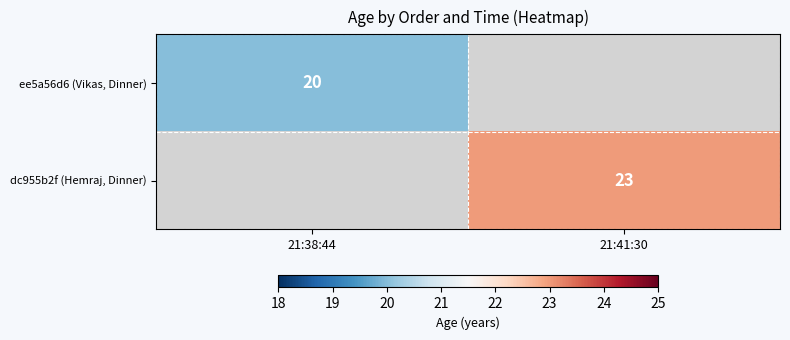

The ee5a56d6 (Vikas, Dinner) series shows 9 at 21:38:44. True or false?

False